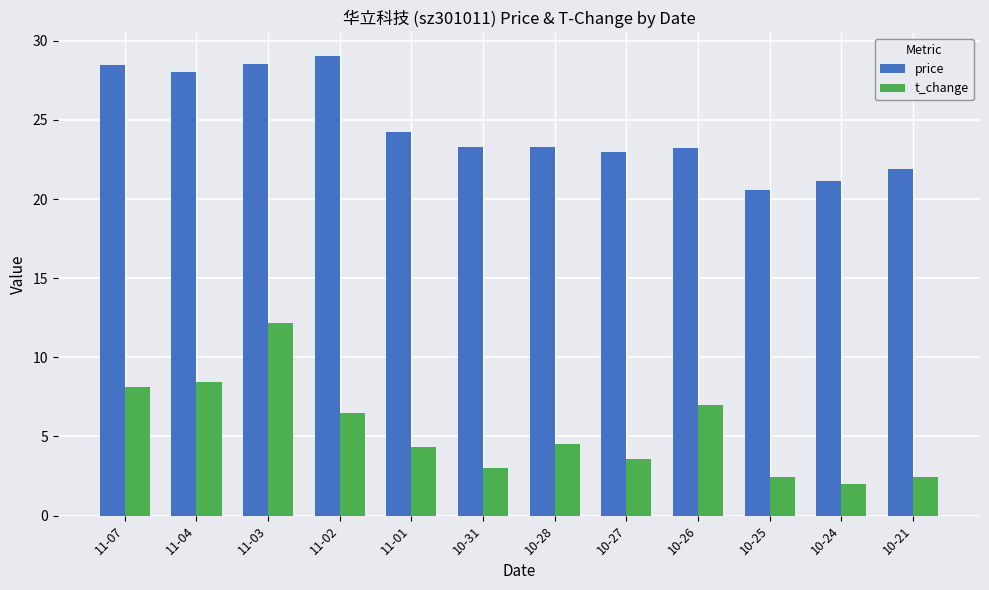

What are all the series names shown in the legend?

price, t_change